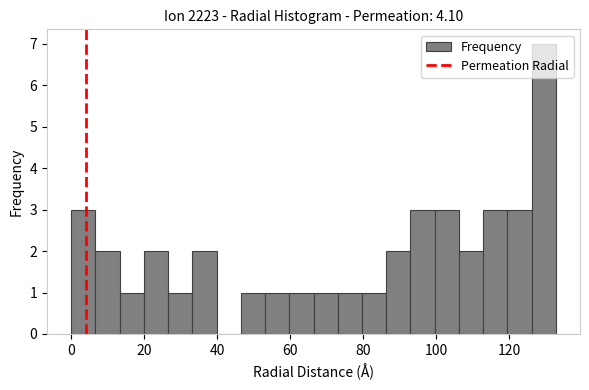

Read against the x-axis, roughly where is the centre of the tallest bar?

130